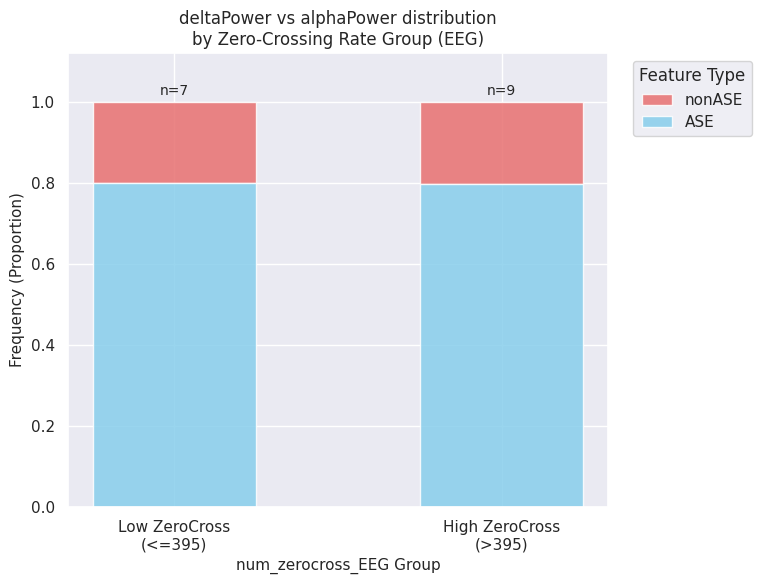

What is the average value of the ASE series?

0.8